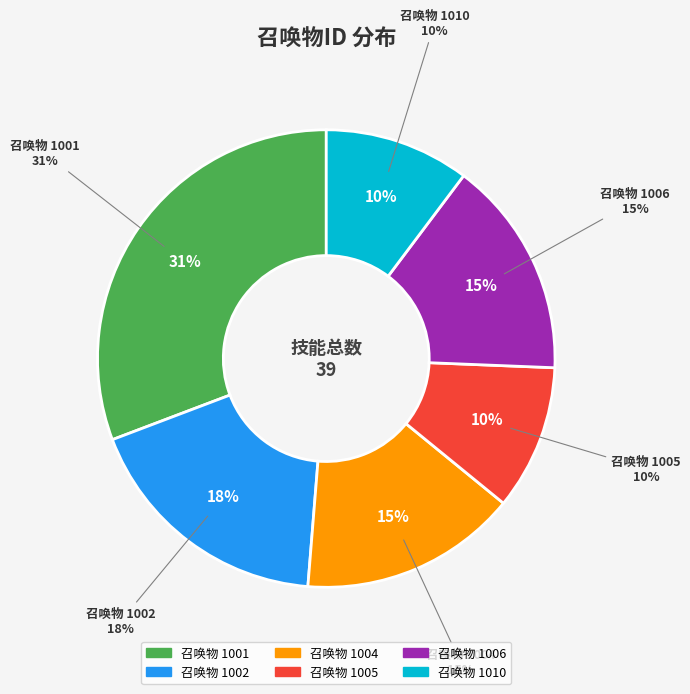

To the nearest percent, what is the combined percentage of 1010 and 1006?

26%